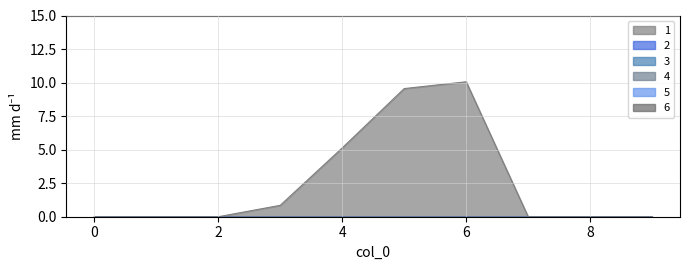

How many lines are shown in the chart?

6